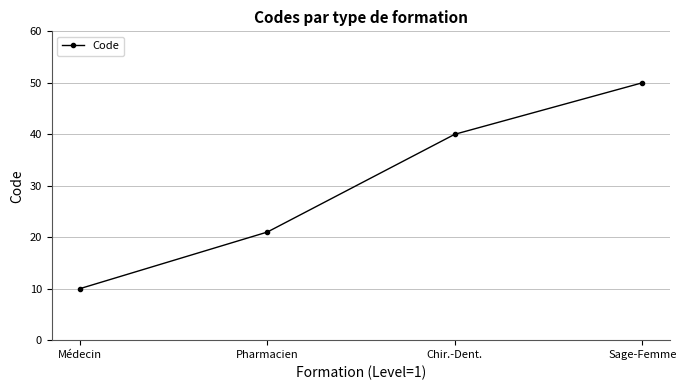

Count the values in the range 21 to 50.

3